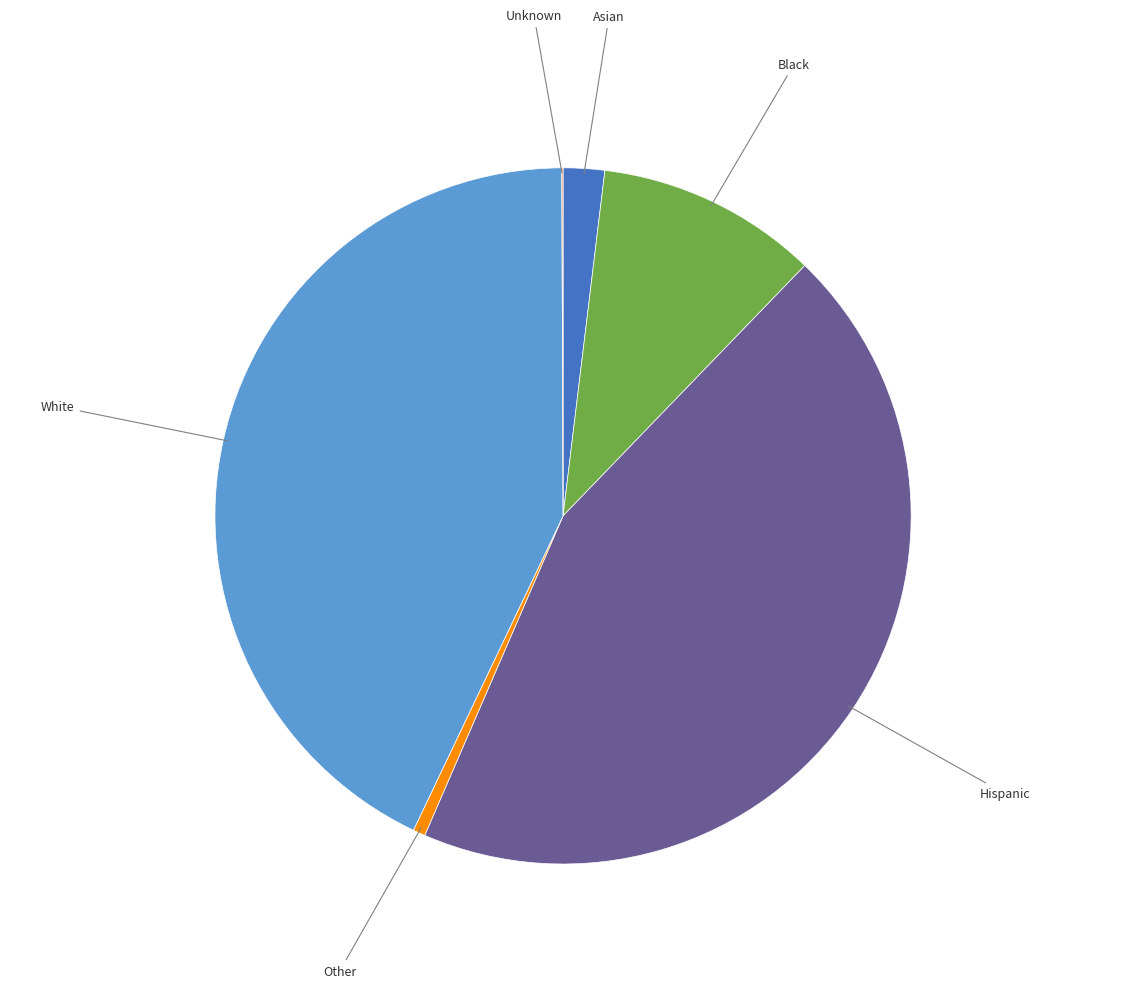

What is the largest slice in the pie chart?

Hispanic